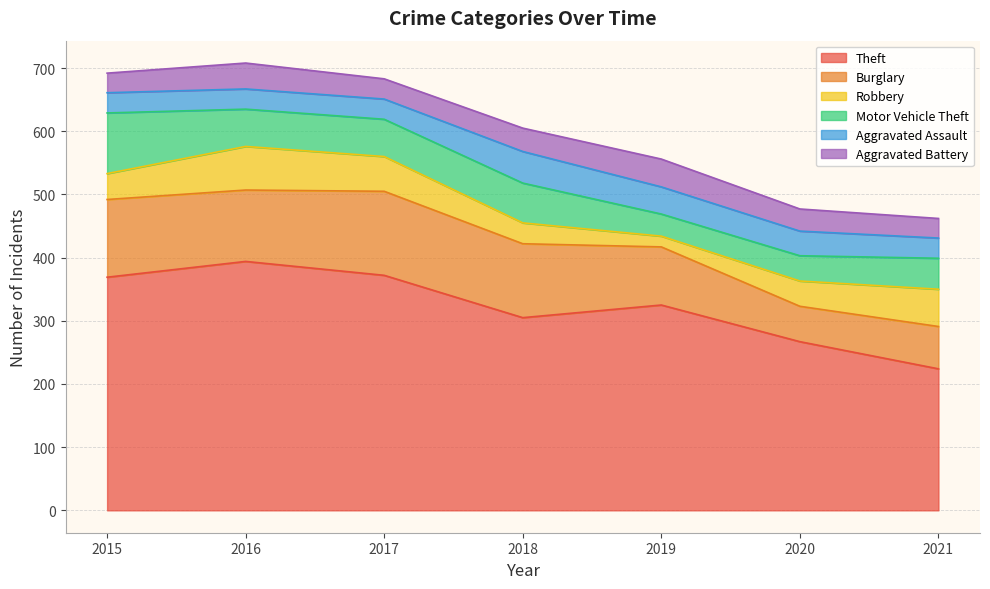

Where is the first local minimum for Burglary?

2016